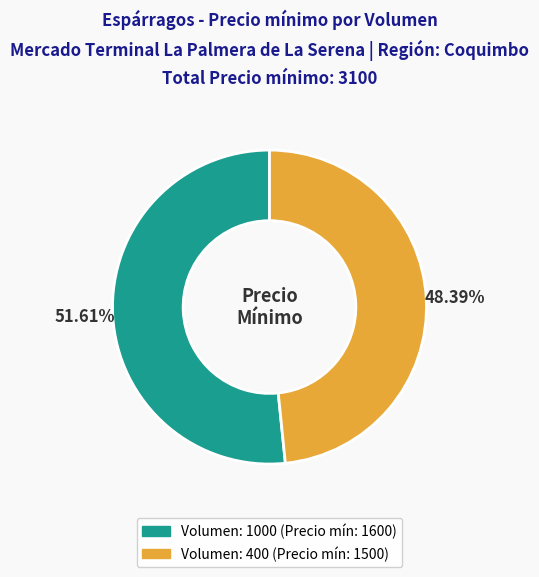

Rank the categories by value from highest to lowest.

Volumen: 1000, Volumen: 400